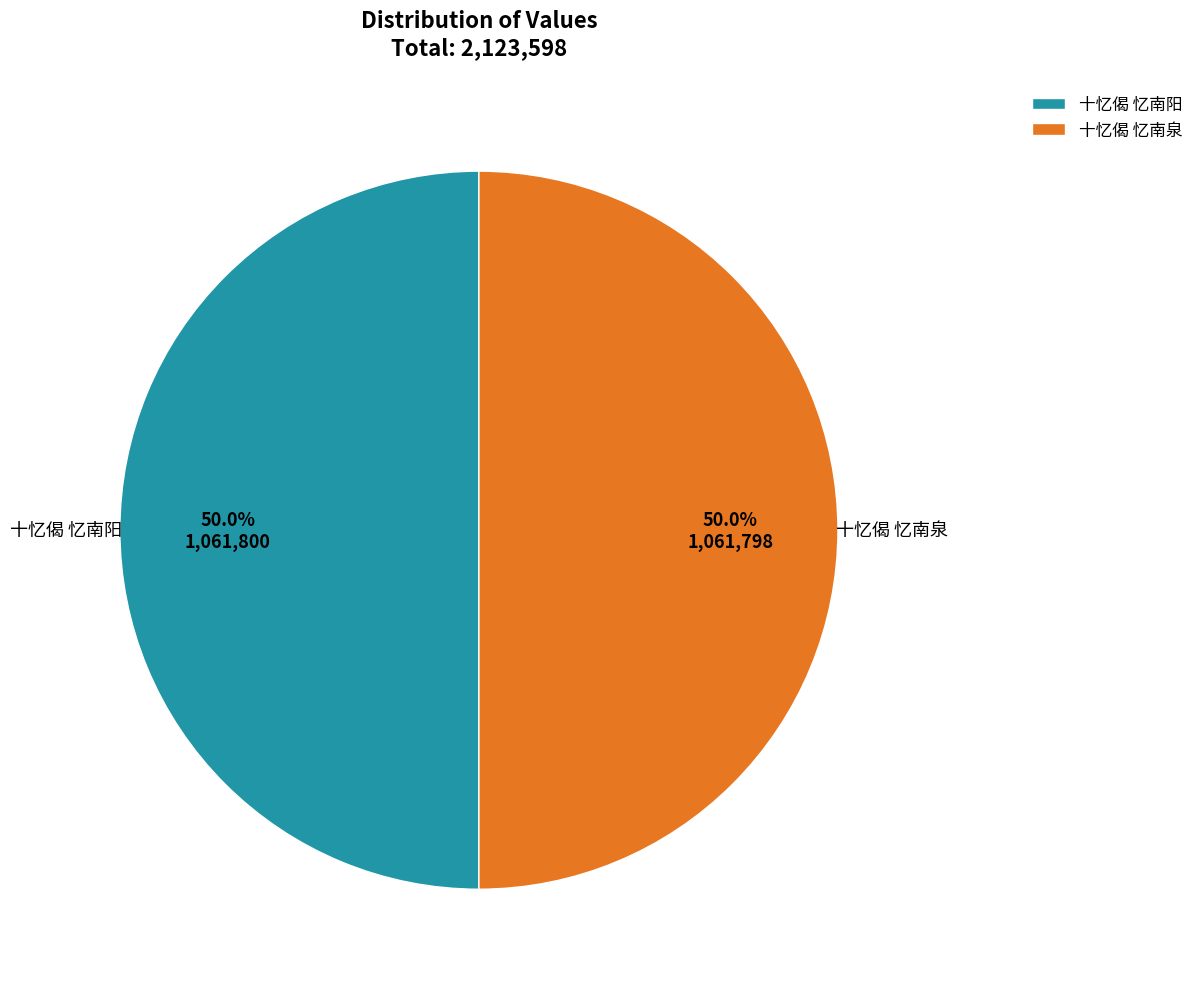

Count the number of slices in the pie.

2